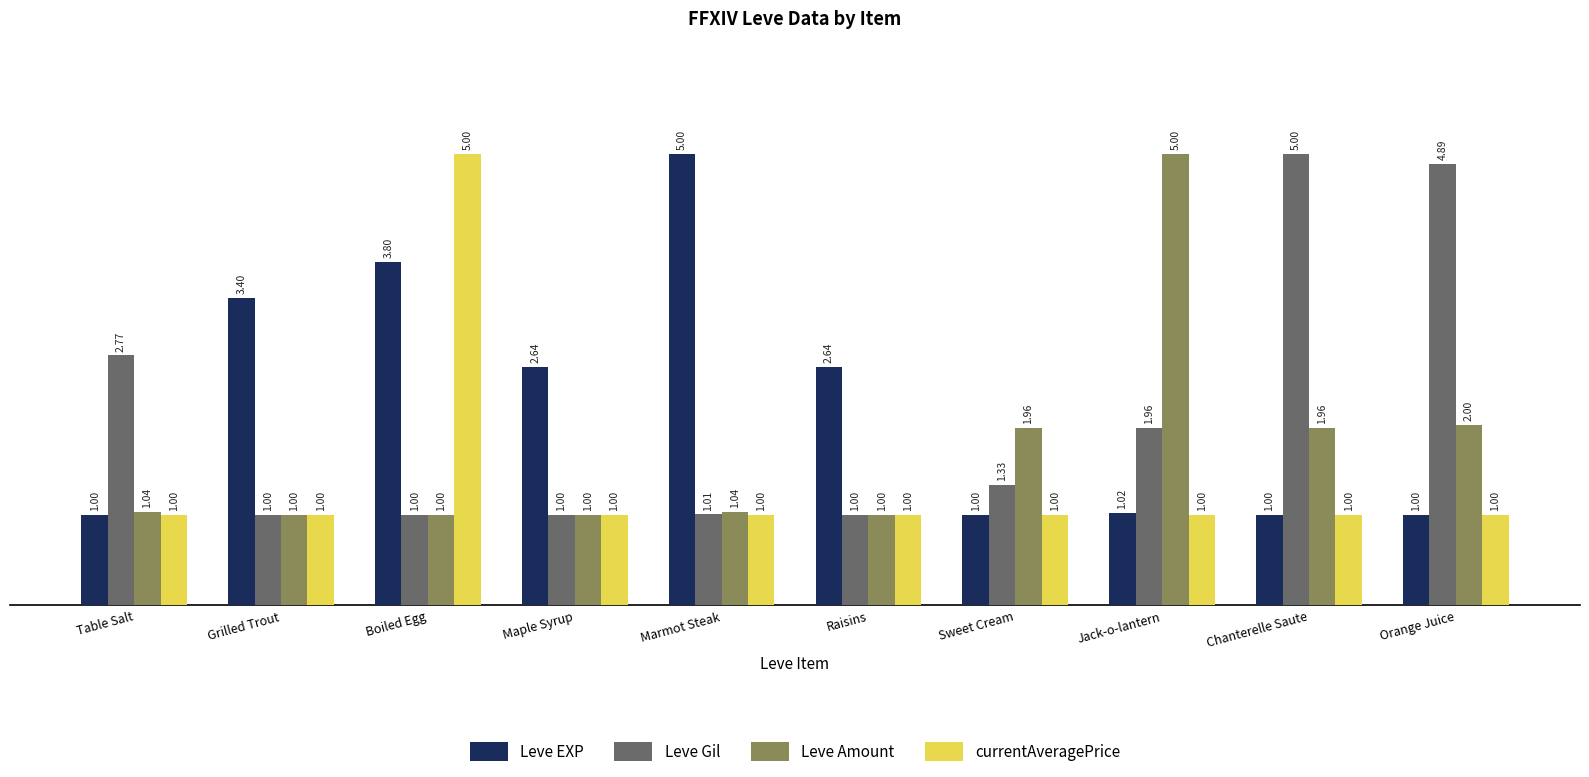

Rank the series by their average value, from highest to lowest.

Leve EXP, Leve Gil, Leve Amount, currentAveragePrice